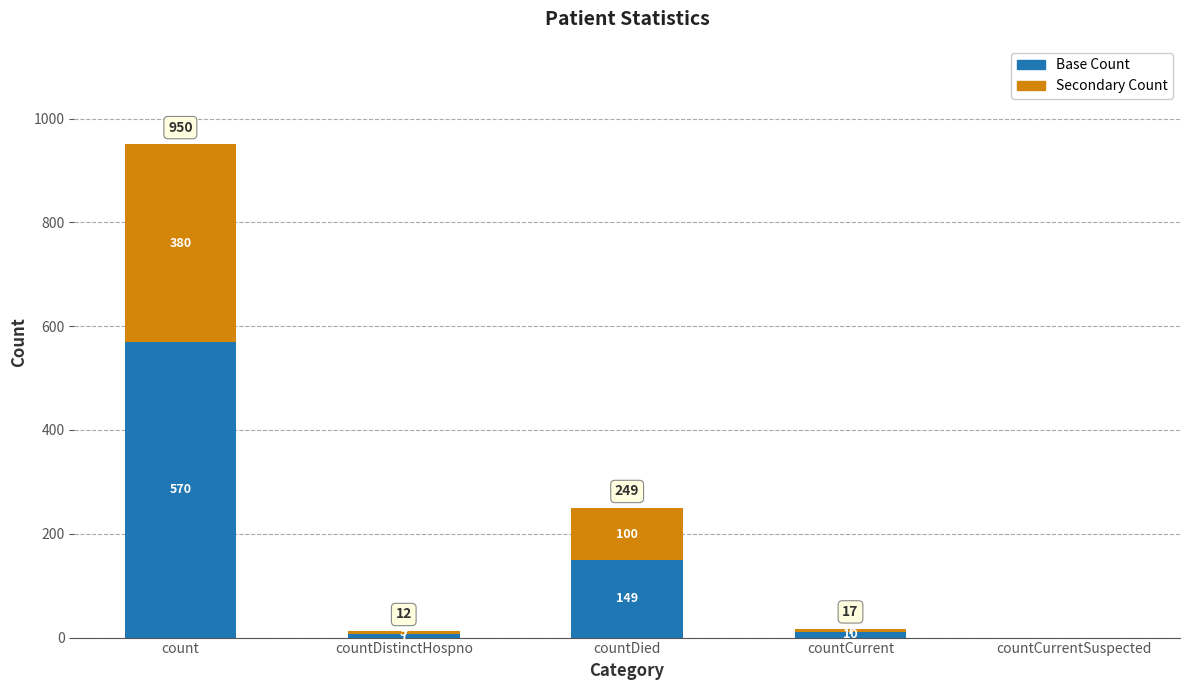

The Base Count series shows 2.6 at countCurrent. True or false?

False